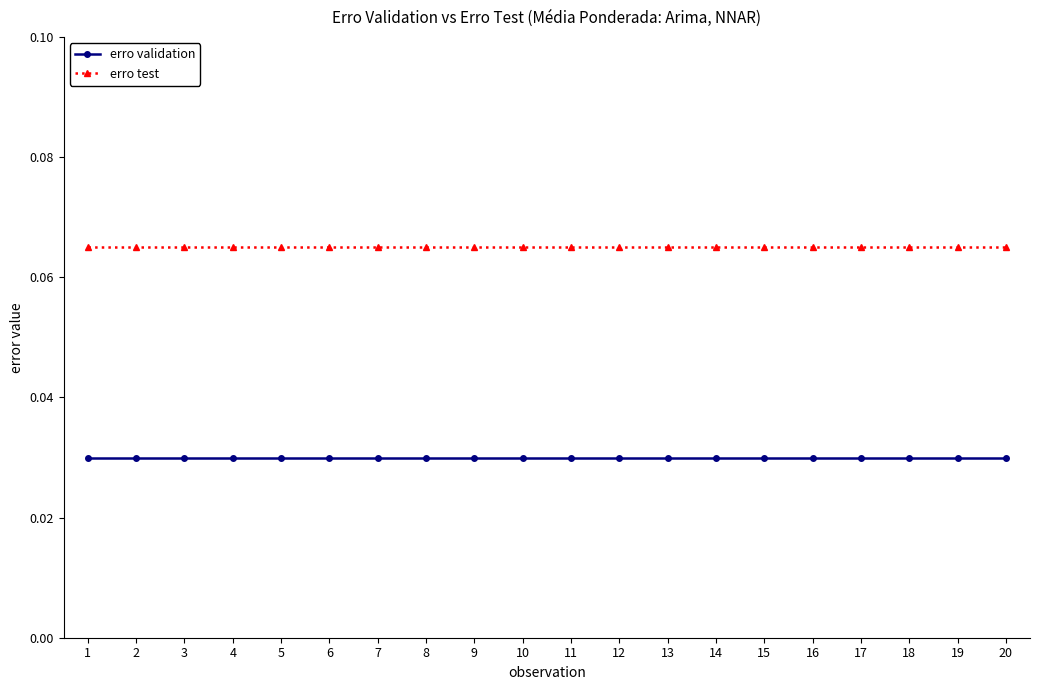

The value of erro test at 16 is 0.0. True or false?

False